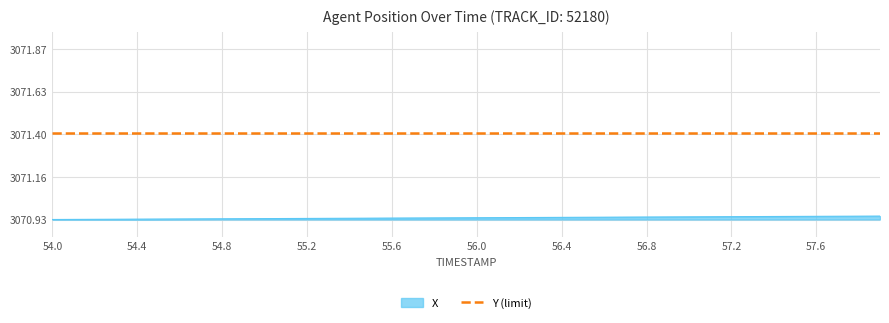

Which label corresponds to the smallest value in the chart?

54.0